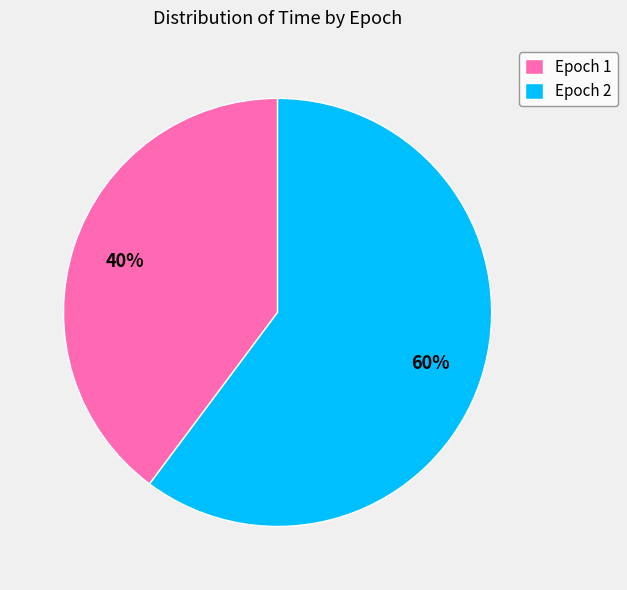

Between Epoch 2 and Epoch 1, which is larger?

Epoch 2